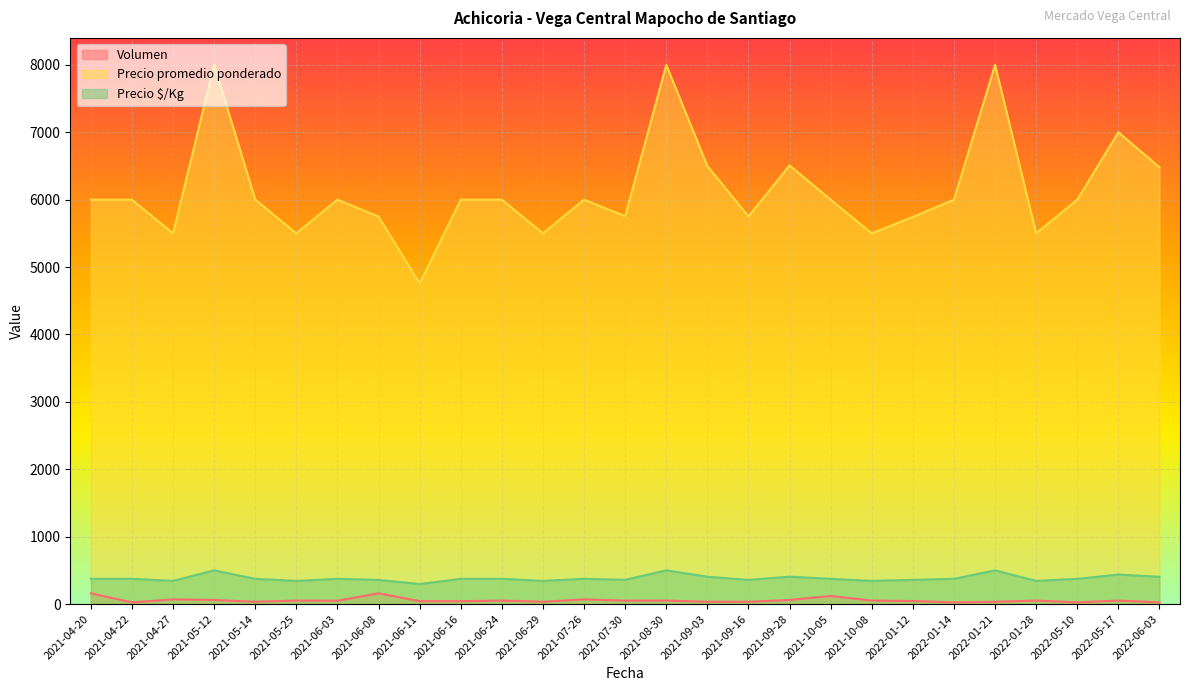

Reading right to left, list all the values displayed in this chart.

Volumen: 2022-06-03=25	2022-05-17=52	2022-05-10=25	2022-01-28=52	2022-01-21=34	2022-01-14=25	2022-01-12=45	2021-10-08=52	2021-10-05=120	2021-09-28=61	2021-09-16=34	2021-09-03=34	2021-08-30=52	2021-07-30=51	2021-07-26=70	2021-06-29=34	2021-06-24=52	2021-06-16=43	2021-06-11=43	2021-06-08=160	2021-06-03=50	2021-05-25=52	2021-05-14=34	2021-05-12=61	2021-04-27=70	2021-04-22=25	2021-04-20=160
Precio promedio ponderado: 2022-06-03=6480	2022-05-17=7000	2022-05-10=6000	2022-01-28=5500	2022-01-21=8000	2022-01-14=6000	2022-01-12=5744	2021-10-08=5500	2021-10-05=6000	2021-09-28=6508	2021-09-16=5750	2021-09-03=6500	2021-08-30=8000	2021-07-30=5755	2021-07-26=6000	2021-06-29=5500	2021-06-24=6000	2021-06-16=6000	2021-06-11=4756	2021-06-08=5750	2021-06-03=6000	2021-05-25=5500	2021-05-14=6000	2021-05-12=8000	2021-04-27=5500	2021-04-22=6000	2021-04-20=6000
Precio $/Kg: 2022-06-03=405	2022-05-17=438	2022-05-10=375	2022-01-28=344	2022-01-21=500	2022-01-14=375	2022-01-12=359	2021-10-08=344	2021-10-05=375	2021-09-28=407	2021-09-16=359	2021-09-03=406	2021-08-30=500	2021-07-30=360	2021-07-26=375	2021-06-29=344	2021-06-24=375	2021-06-16=375	2021-06-11=297	2021-06-08=359	2021-06-03=375	2021-05-25=344	2021-05-14=375	2021-05-12=500	2021-04-27=344	2021-04-22=375	2021-04-20=375